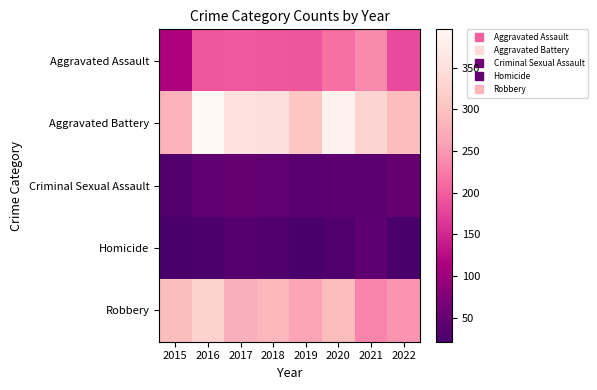

At which category does the chart reach its minimum across all series?

2015